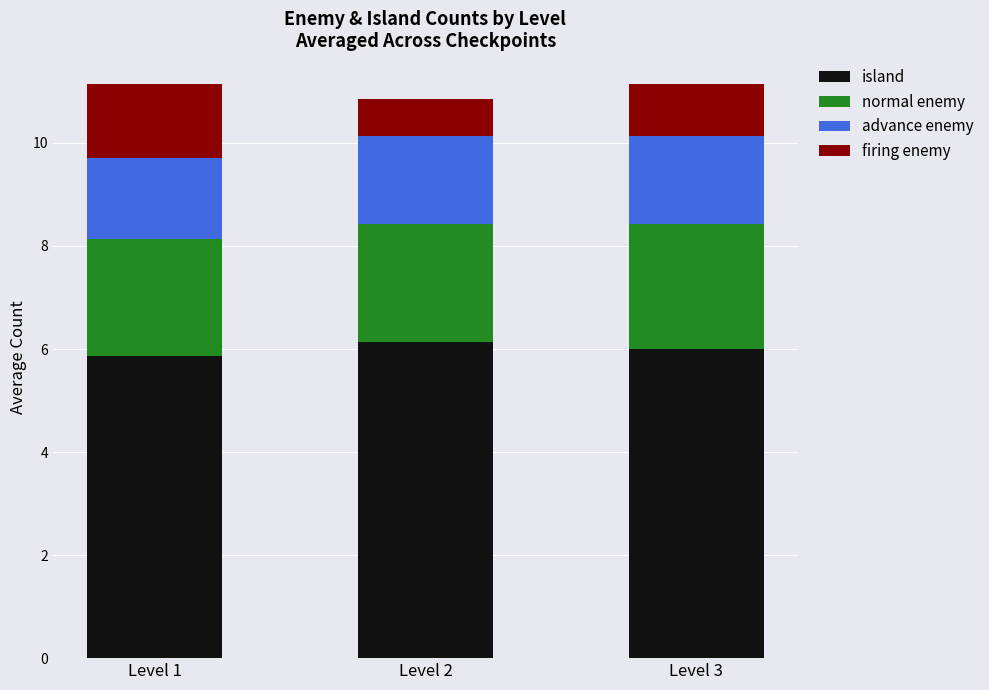

What is the total value across all series at Level 1?

11.1